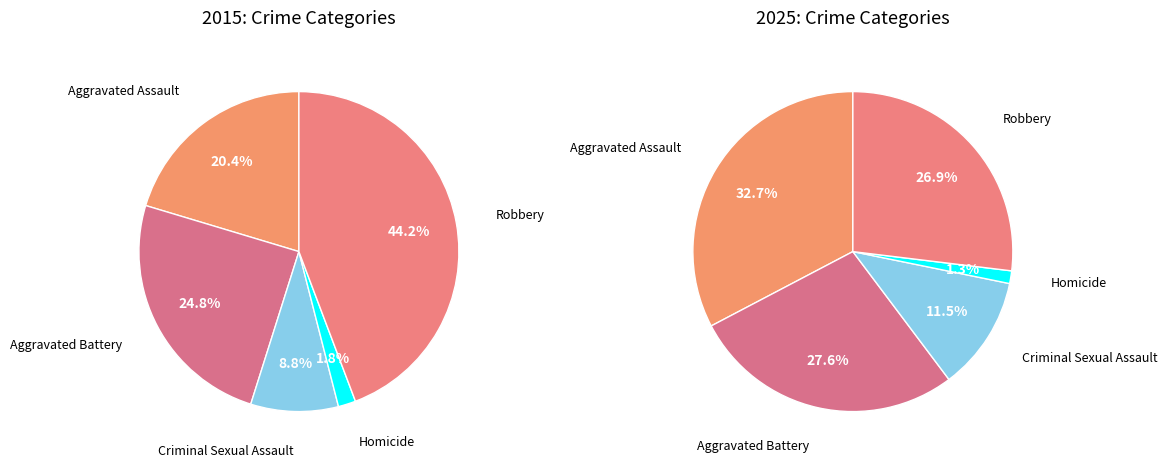

Is the sum of Robbery and Aggravated Assault greater than half?

Yes